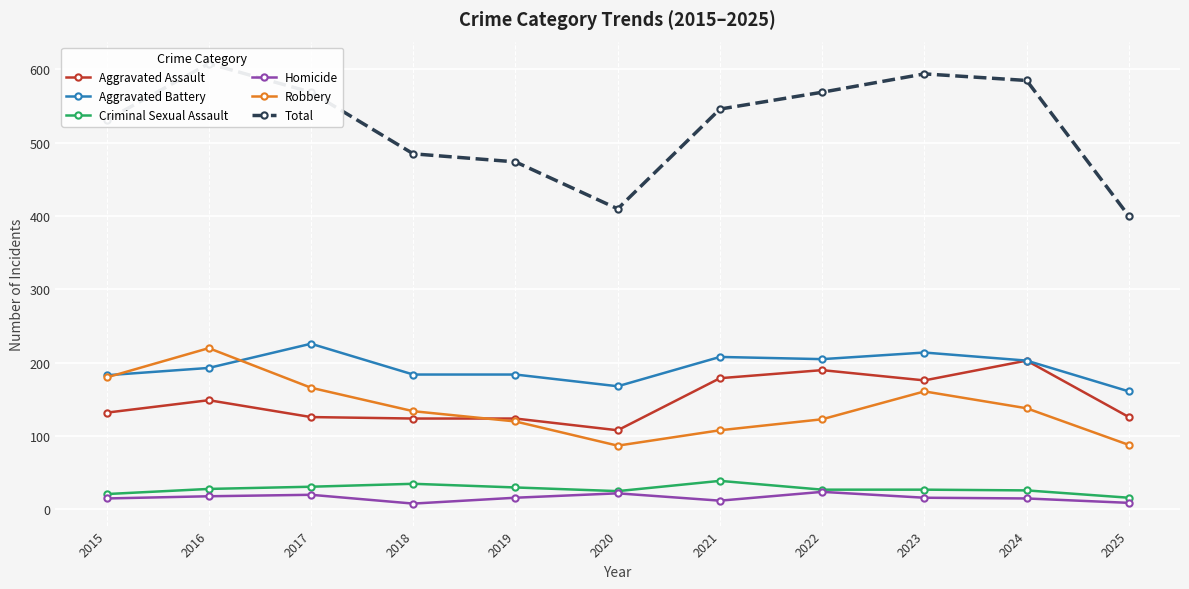

What is the average value of the Aggravated Assault series?

149